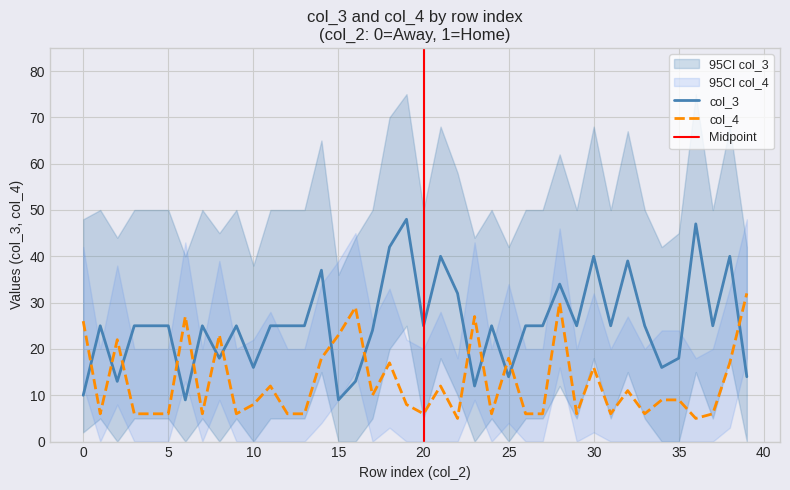

Rank the series by their average value, from lowest to highest.

col_4, col_3